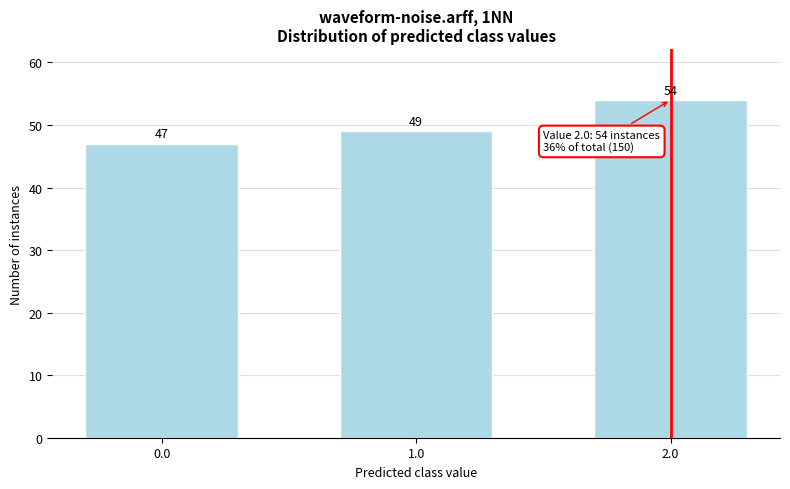

Reading right to left, list all the values displayed in this chart.

2.0=54	1.0=49	0.0=47